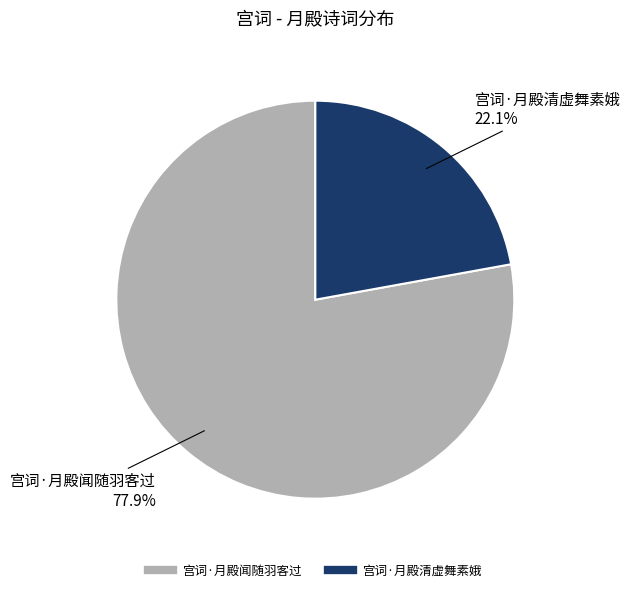

Does 宫词·月殿闻随羽客过 represent more than half of the total?

Yes